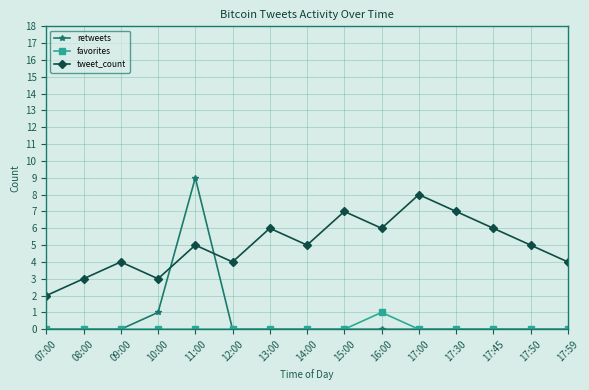

List the series in order of their peak value, lowest first.

favorites, tweet_count, retweets